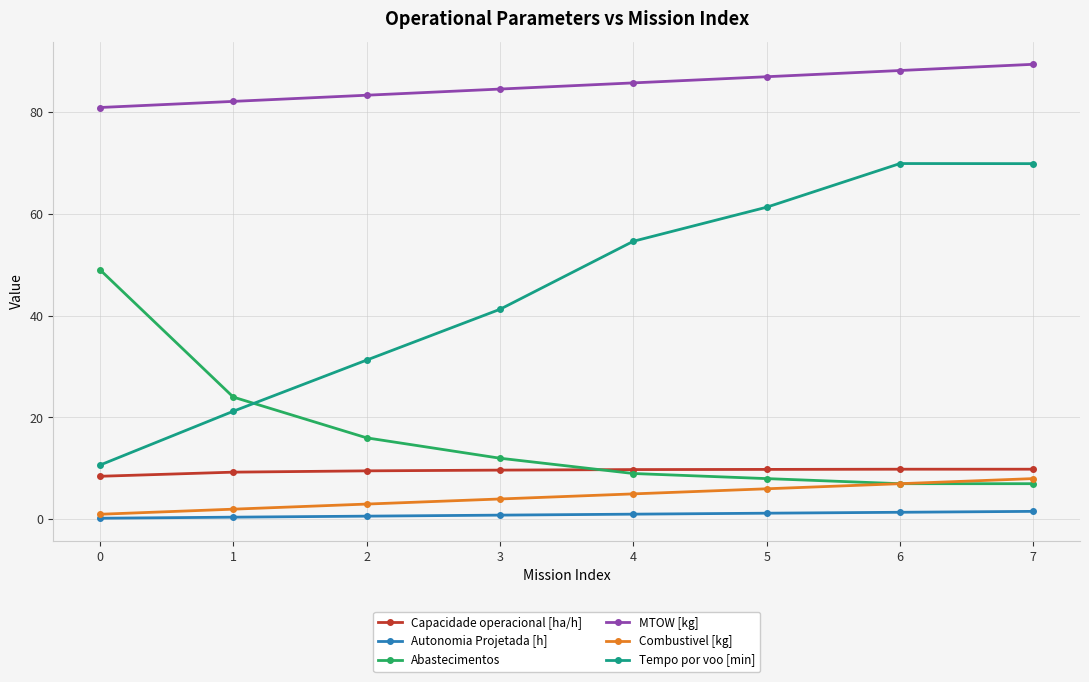

What is the highest value of the Capacidade operacional [ha/h] series?

9.8